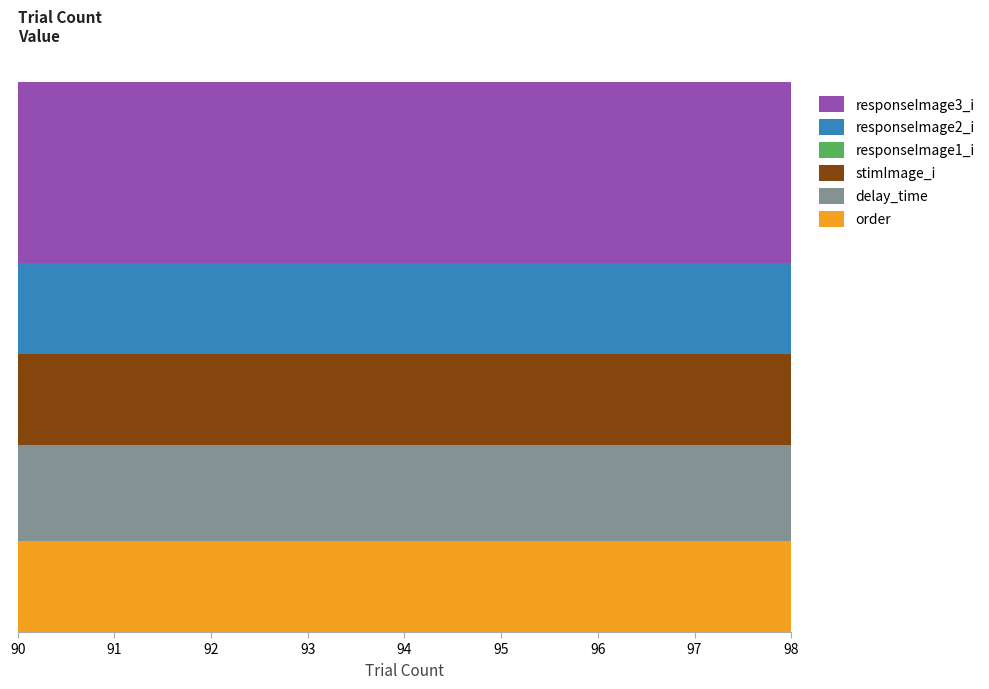

Reading right to left, extract all data points from this chart.

order: 98=1.0	97=1.0	96=1.0	95=1.0	94=1.0	93=1.0	92=1.0	91=1.0	90=1.0
delay_time: 98=1.1	97=1.1	96=1.1	95=1.1	94=1.1	93=1.1	92=1.1	91=1.1	90=1.1
stimImage_i: 98=1.0	97=1.0	96=1.0	95=1.0	94=1.0	93=1.0	92=1.0	91=1.0	90=1.0
responseImage1_i: 98=0.0	97=0.0	96=0.0	95=0.0	94=0.0	93=0.0	92=0.0	91=0.0	90=0.0
responseImage2_i: 98=1.0	97=1.0	96=1.0	95=1.0	94=1.0	93=1.0	92=1.0	91=1.0	90=1.0
responseImage3_i: 98=2.0	97=2.0	96=2.0	95=2.0	94=2.0	93=2.0	92=2.0	91=2.0	90=2.0